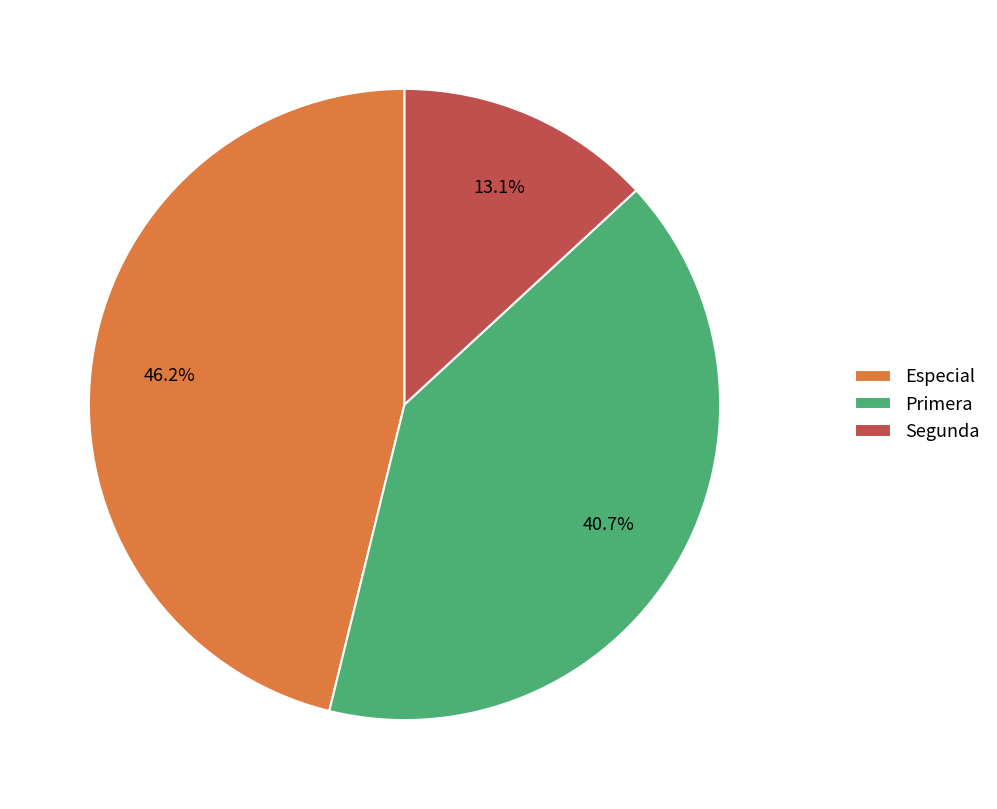

To the nearest percent, what is the difference between the largest and smallest slice percentages?

33%